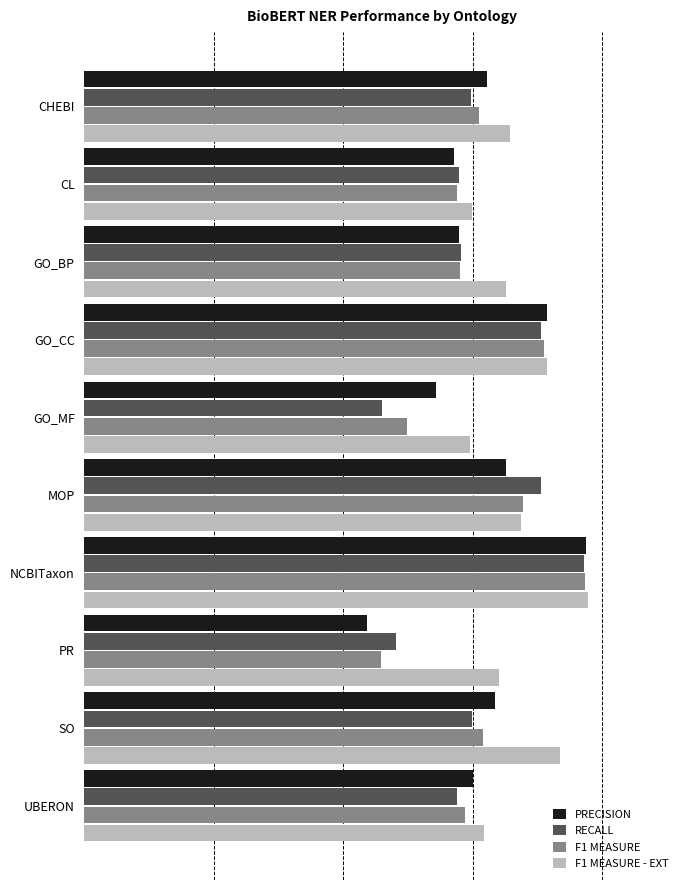

What is the sum of all PRECISION values?

7.7